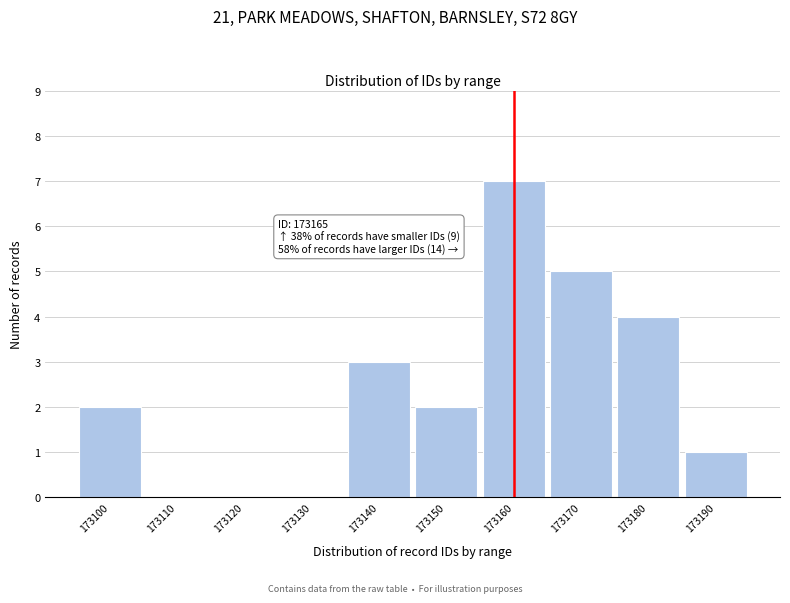

Reading left to right, list all the values displayed in this chart.

173100=2	173110=0	173120=0	173130=0	173140=3	173150=2	173160=7	173170=5	173180=4	173190=1